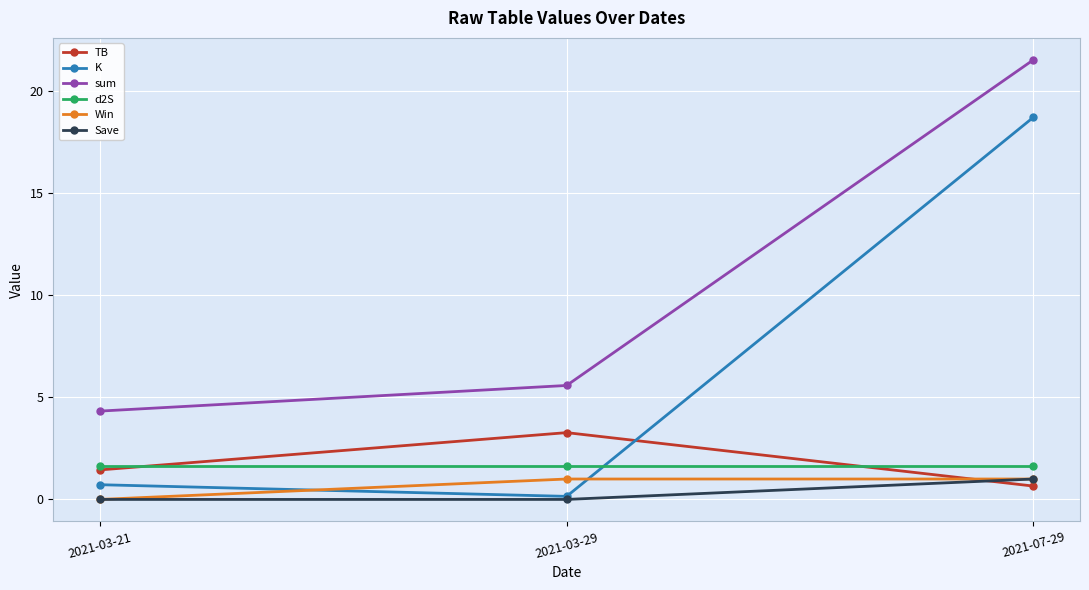

Reading left to right, transcribe all the data shown in this chart.

TB: 1.4	3.3	0.7
K: 0.7	0.1	18.7
sum: 4.3	5.6	21.5
d2S: 1.6	1.6	1.6
Win: 0.0	1.0	1.0
Save: 0.0	0.0	1.0